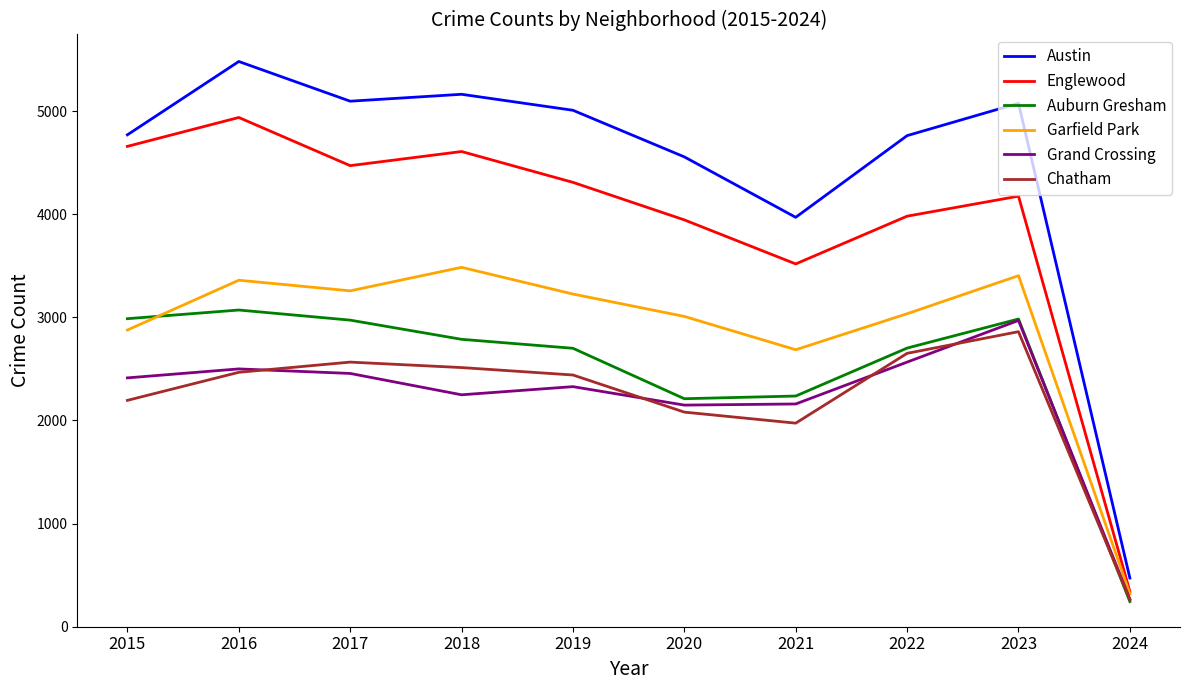

Is the value of Englewood at 2024 greater than the value of Chatham at 2023?

No